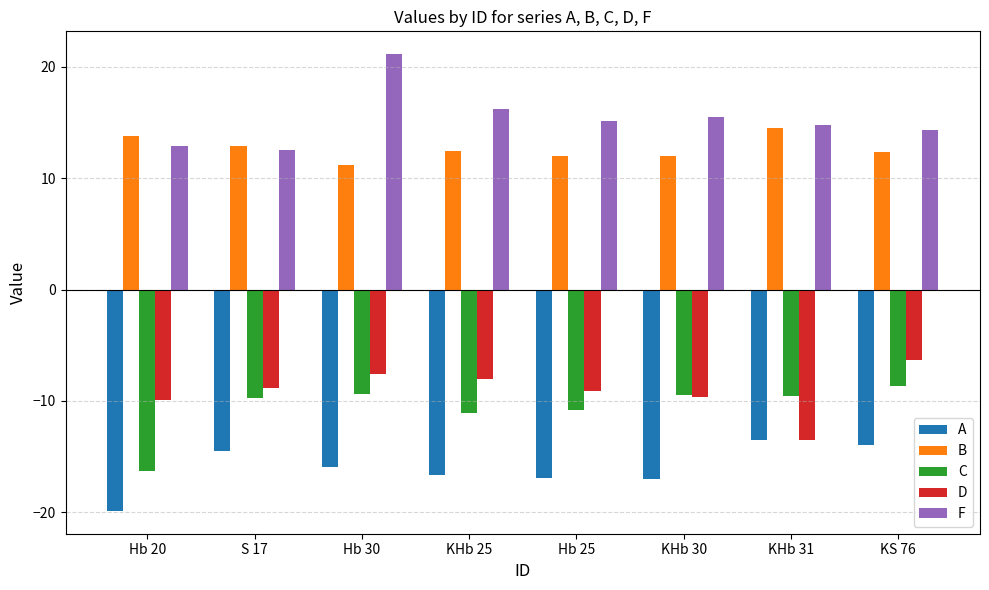

Rank the series at KHb 25 from highest to lowest value.

F, B, D, C, A